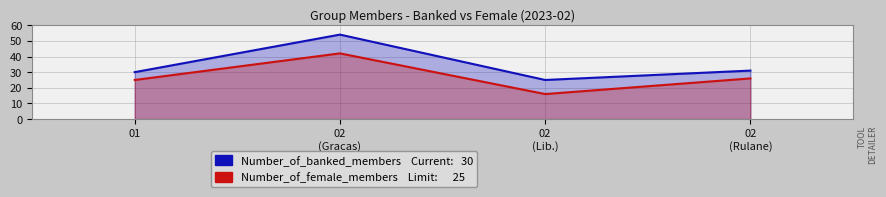

List the series in order of their peak value, lowest first.

Number_of_female_members, Number_of_banked_members